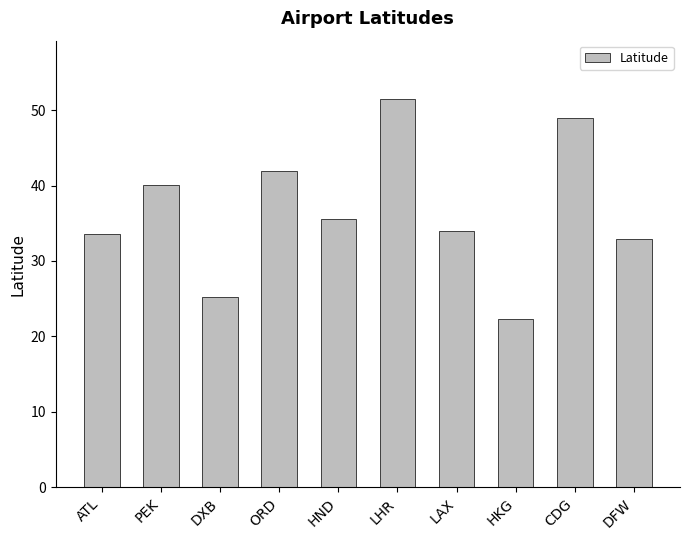

The value at HKG is 32.3. True or false?

False